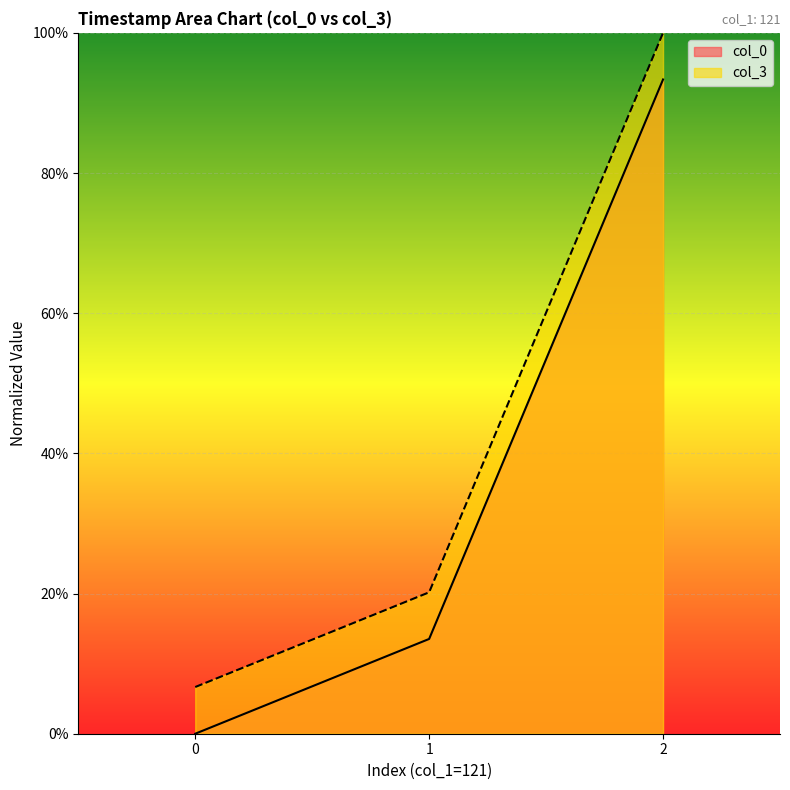

How many lines are shown in the chart?

2